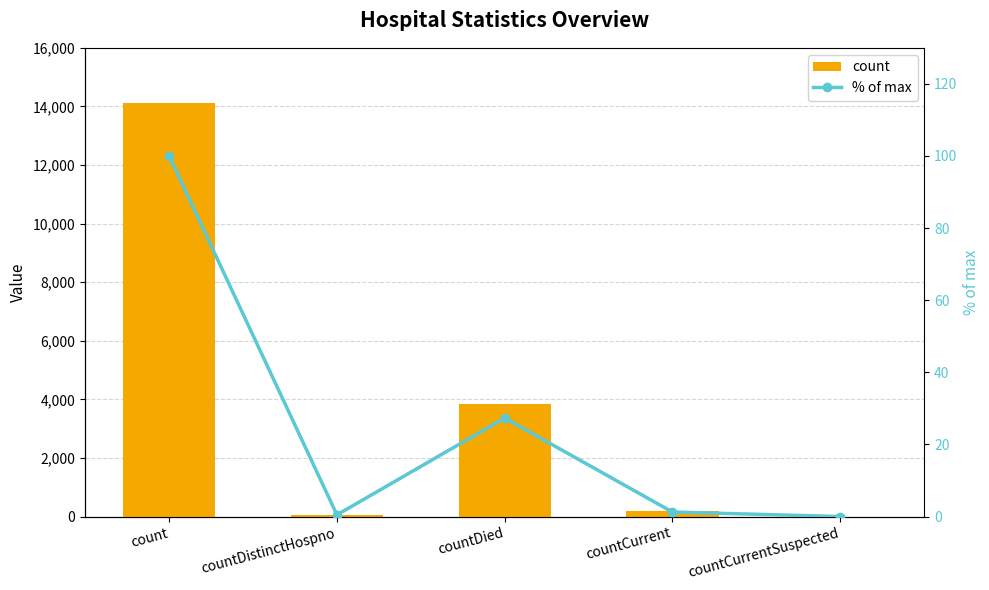

At which label does count reach its minimum?

countCurrentSuspected